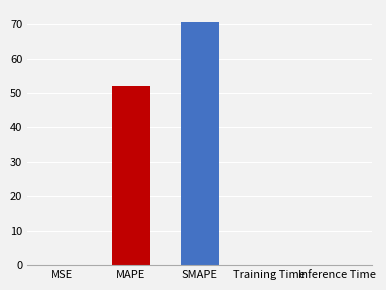

What is the maximum value shown in the chart?

70.6